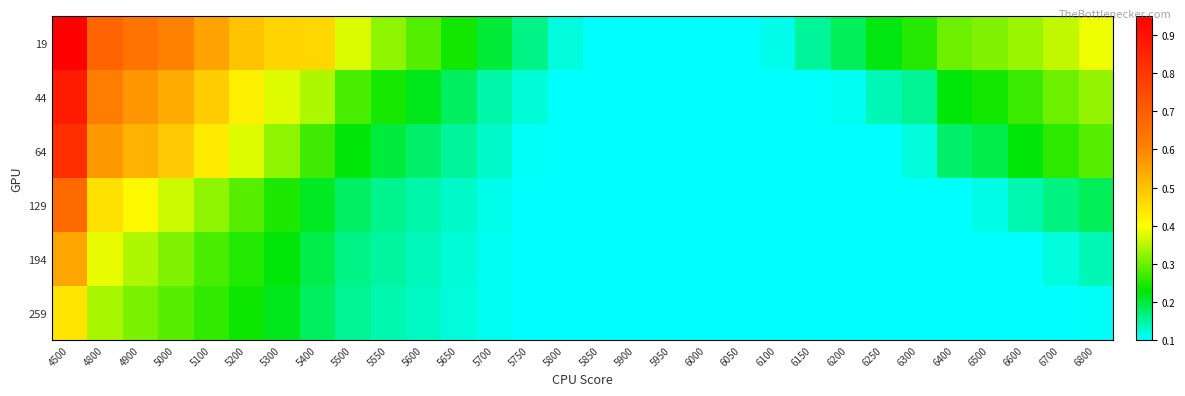

At 5850, list the series in order from largest to smallest.

19, 44, 64, 129, 194, 259